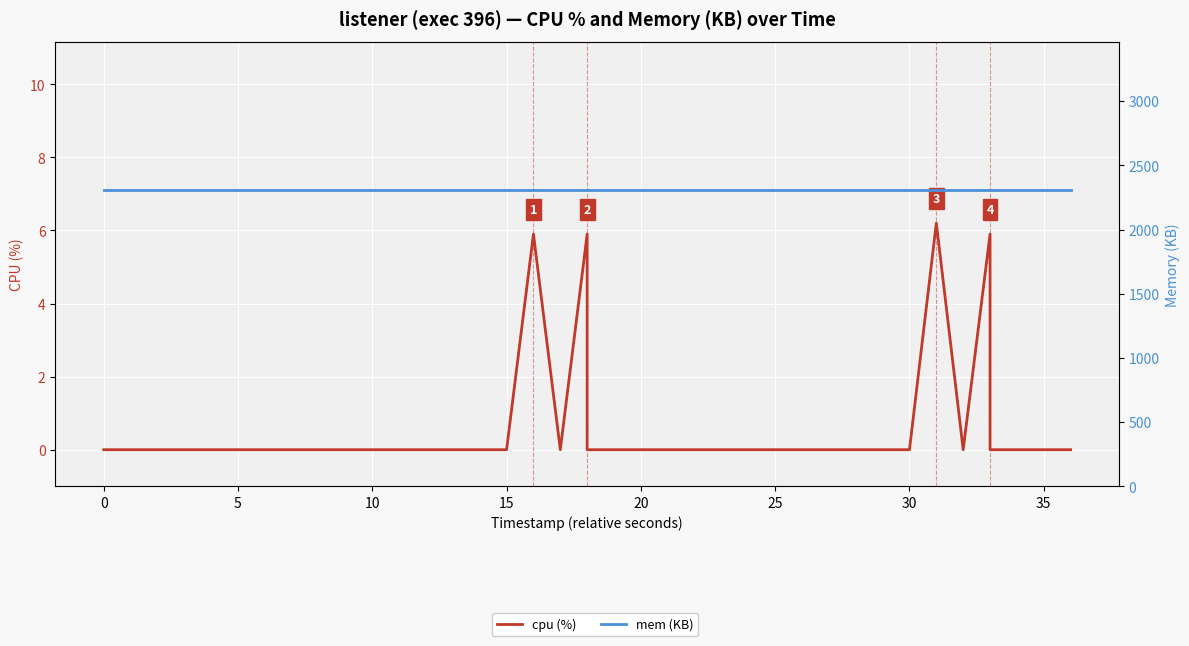

True or false: cpu (%) and mem (KB) cross at least once.

False